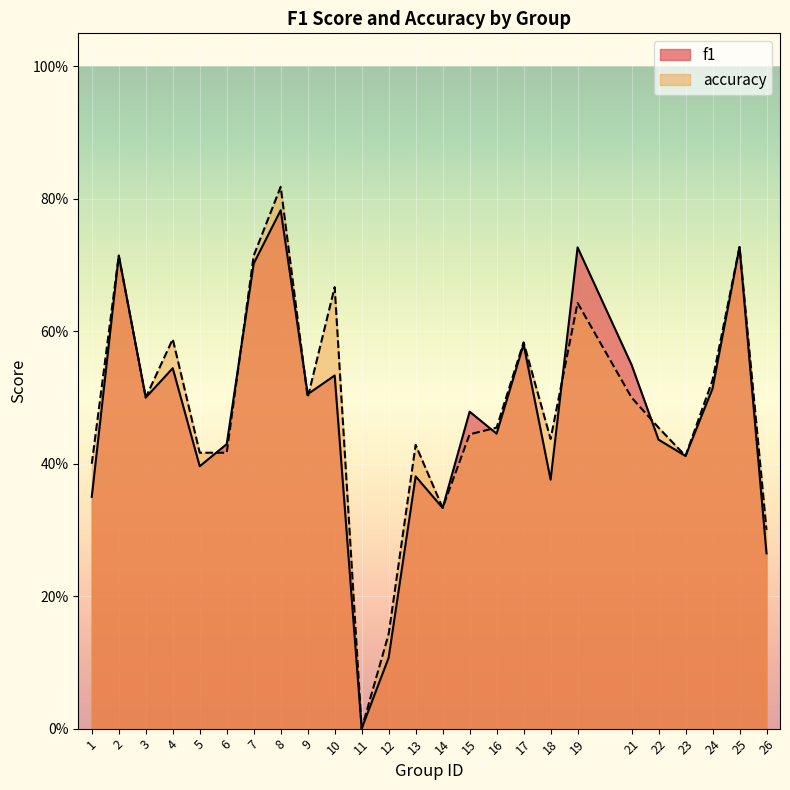

What is the sum of the accuracy values at 12 and 8?

1.0